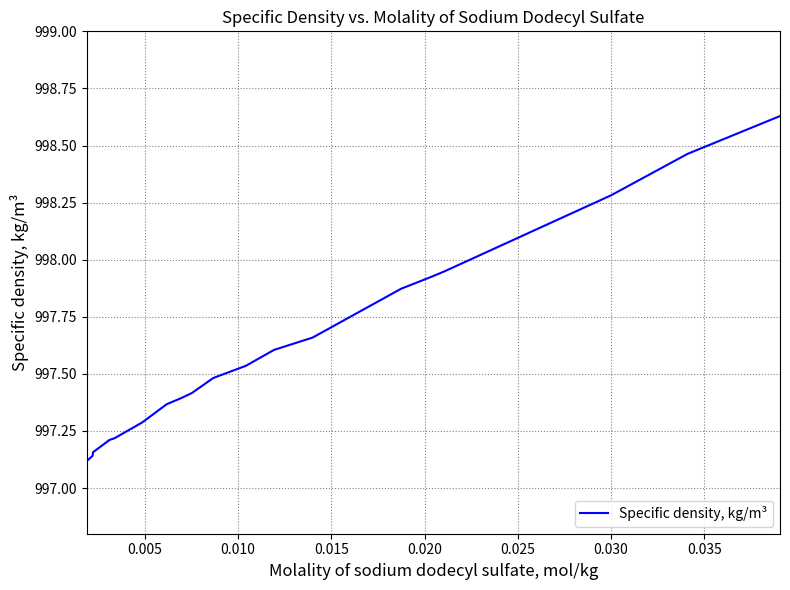

What is the difference between the maximum and minimum values?

1.5